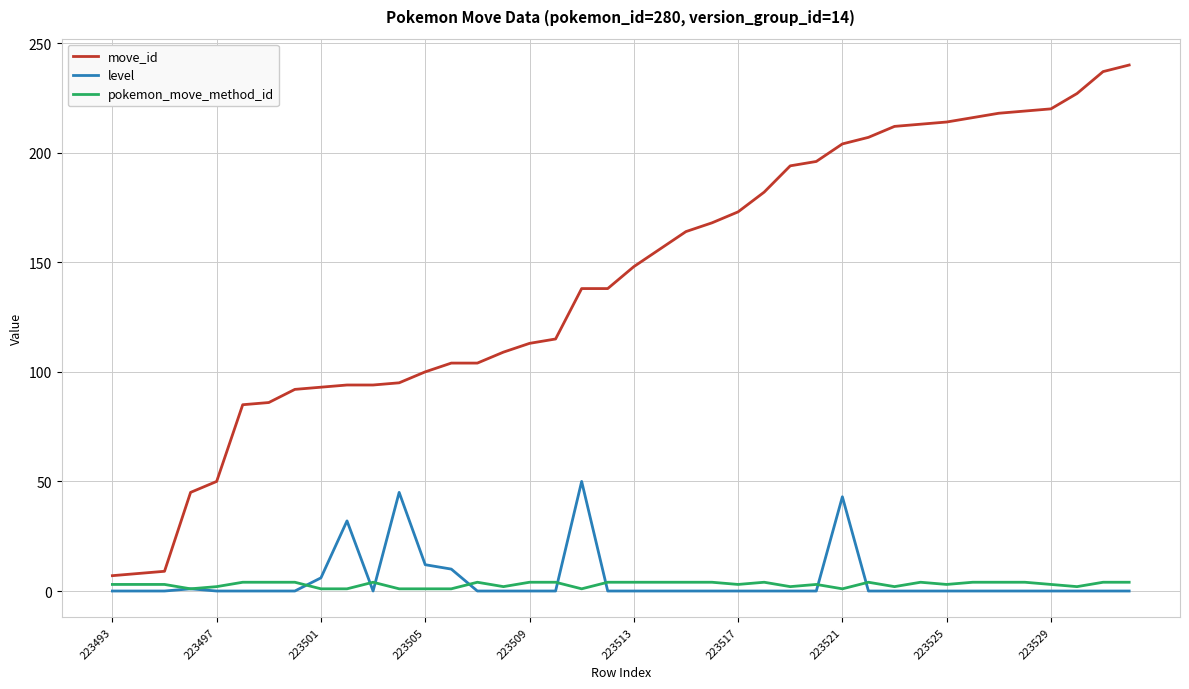

Which series has the largest total across all categories?

move_id